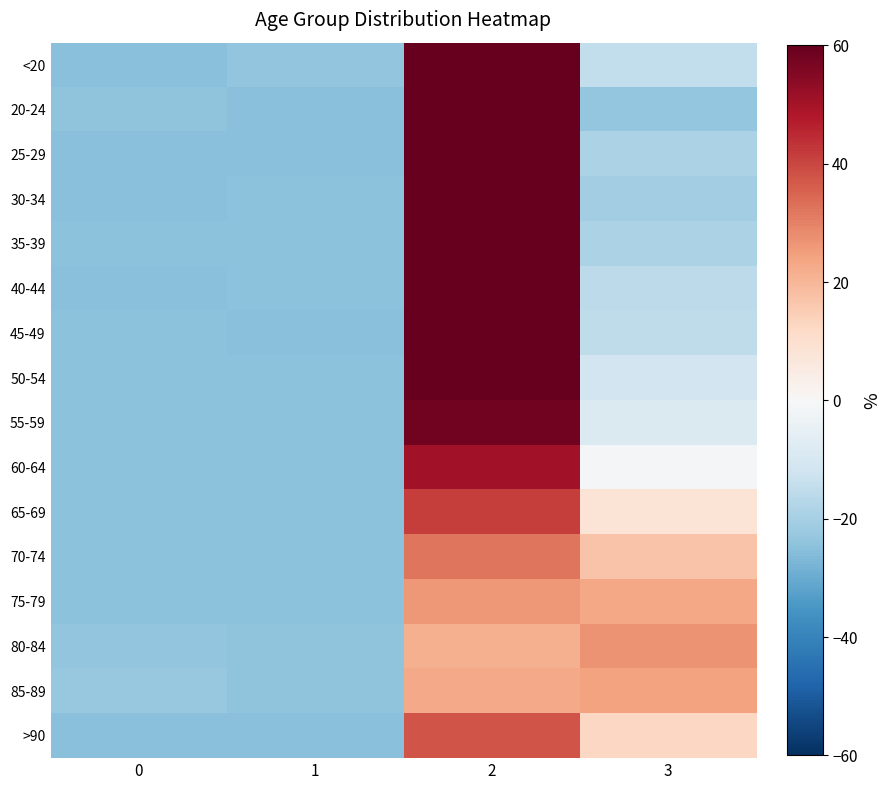

Rank the series by their maximum value, from lowest to highest.

85-89, 75-79, 80-84, 70-74, >90, 65-69, 60-64, 55-59, 50-54, <20, 45-49, 40-44, 35-39, 25-29, 30-34, 20-24